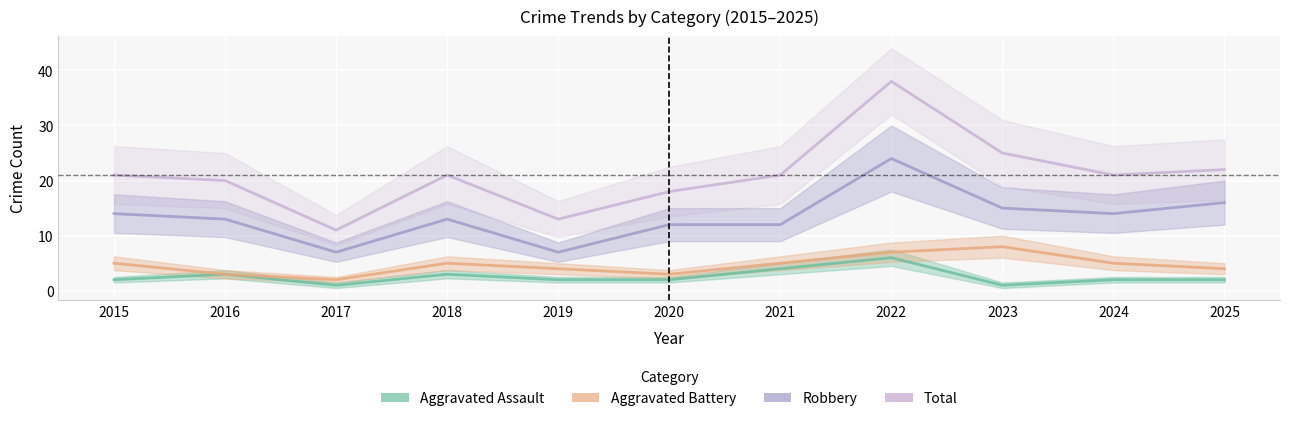

At which category does Aggravated Assault reach its first local peak?

2016